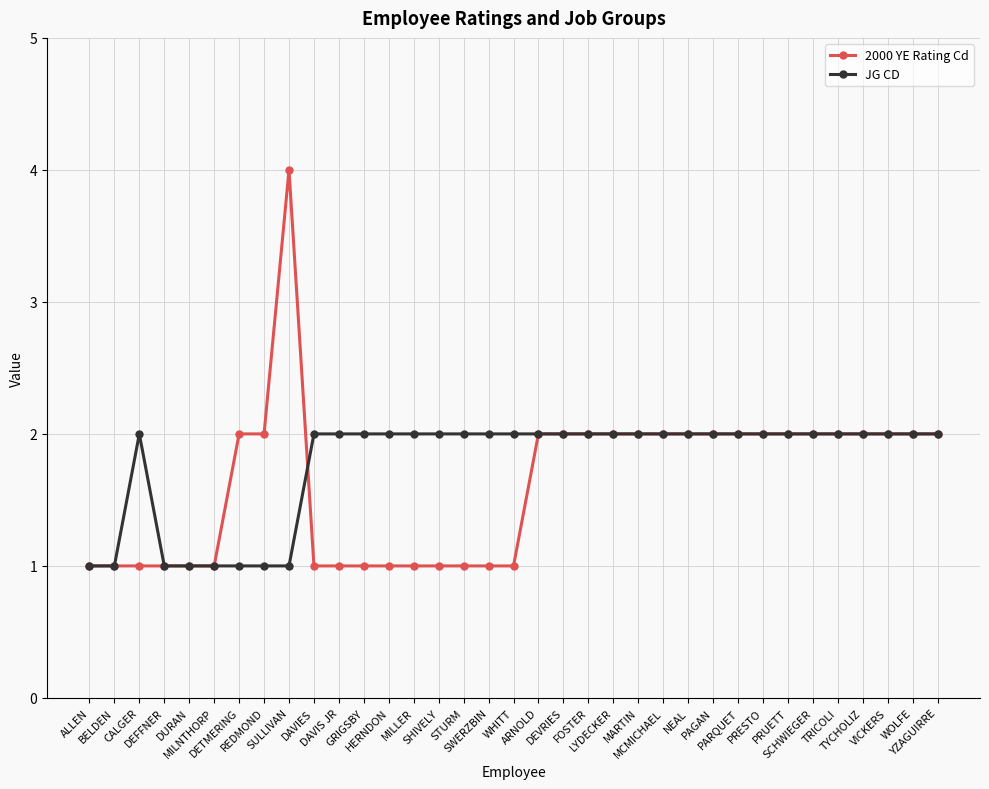

What is the value of the 2000 YE Rating Cd point at the 15th from the left?

1